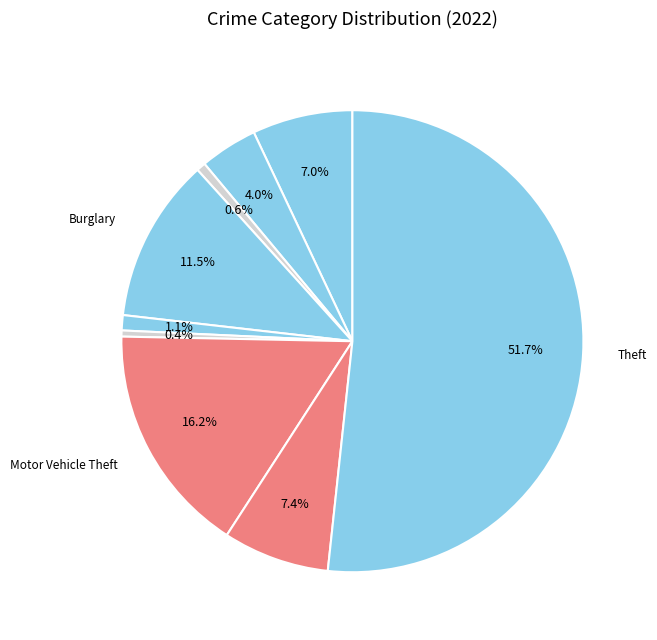

Which category has the biggest portion of the pie?

Theft